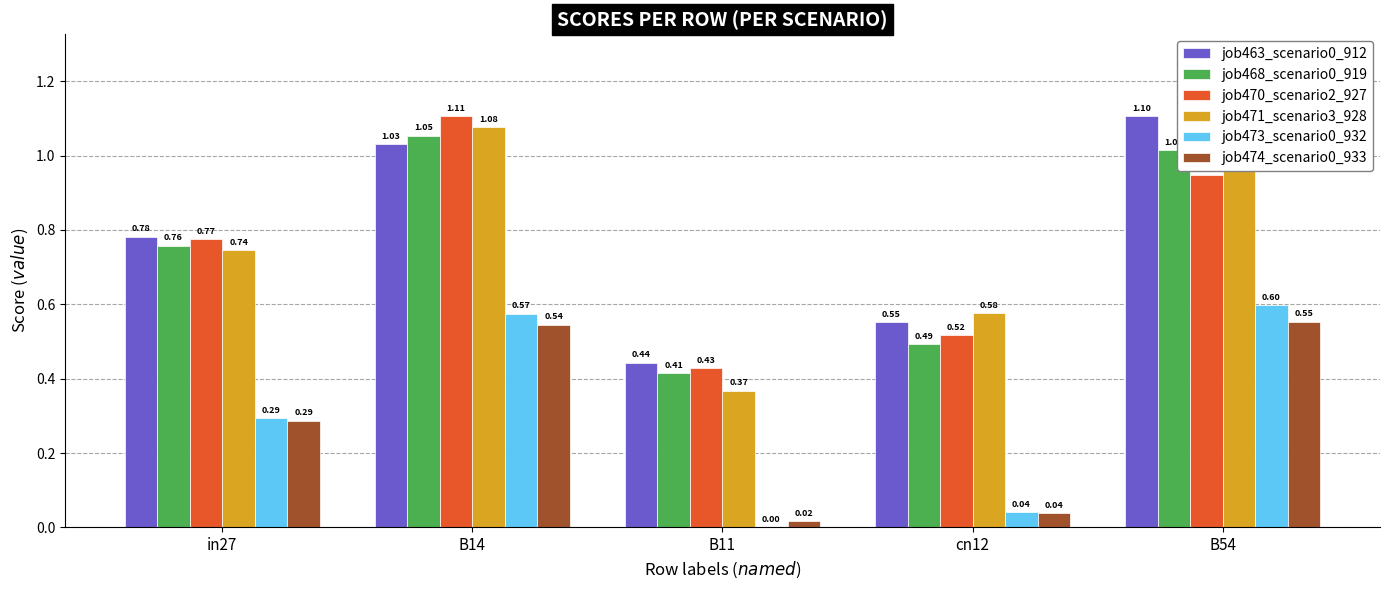

What is the difference between the job473_scenario0_932 values at in27 and B54?

0.3